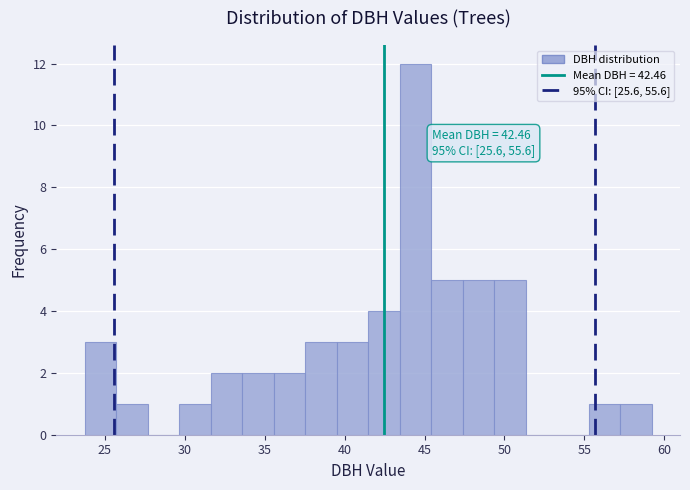

Read against the x-axis, roughly where is the centre of the tallest bar?

44.5